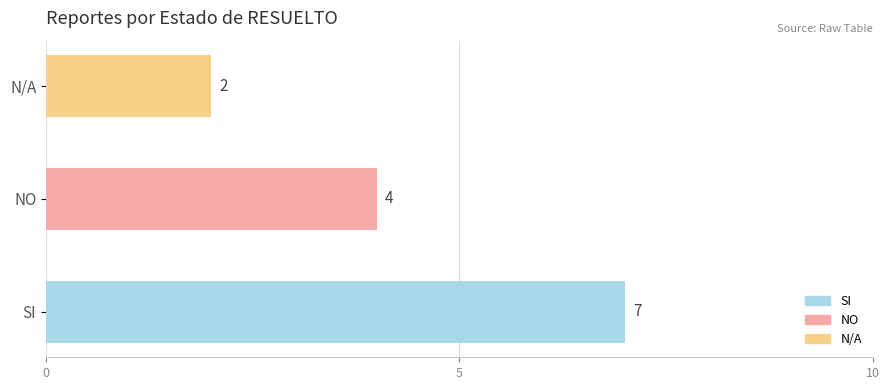

Reading top to bottom, what are all the values shown in this chart?

2	4	7